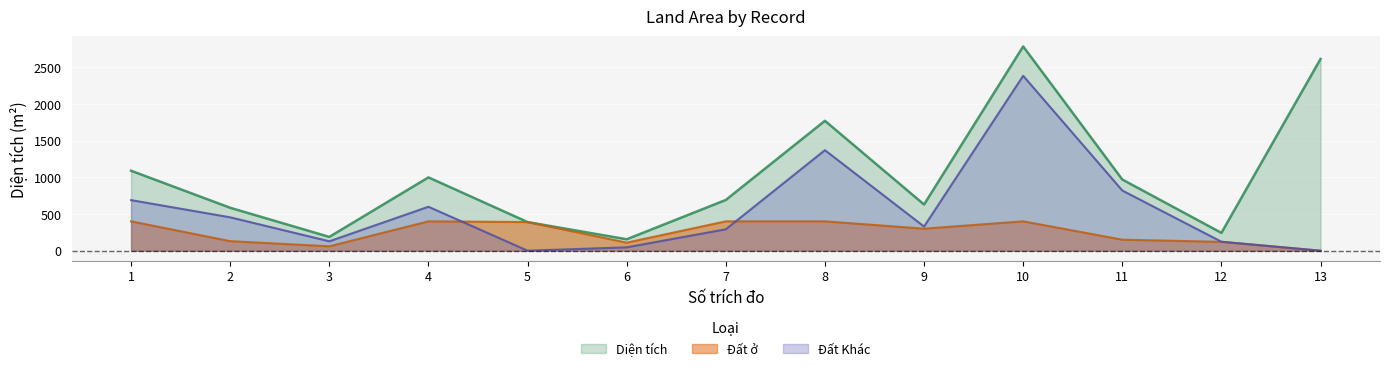

How many lines are shown in the chart?

3